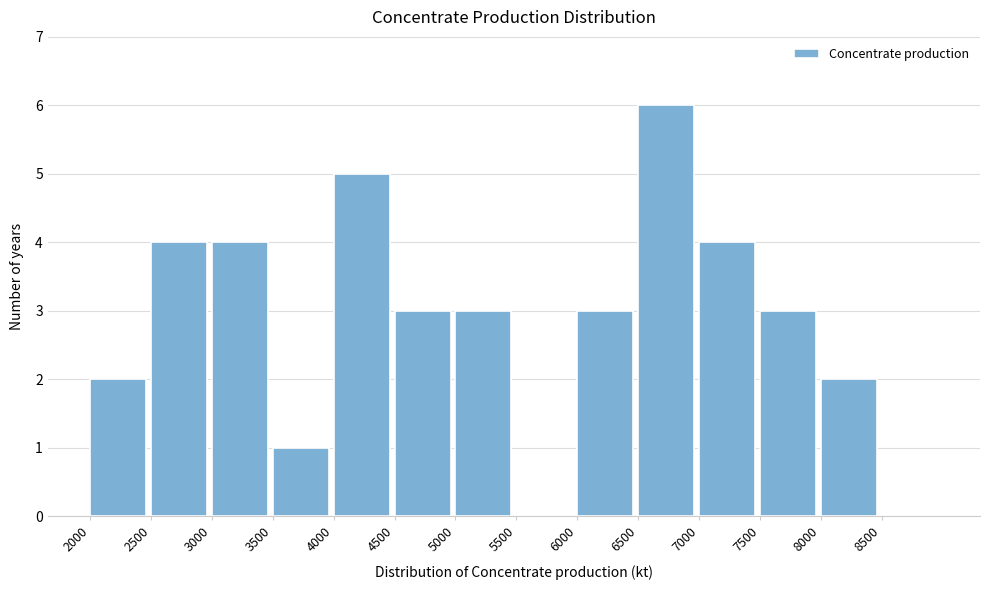

What is the height of the bar covering 6000 to 6500 on the x-axis? The values are not printed on the chart, so give them approximately, as read against the axis.

3